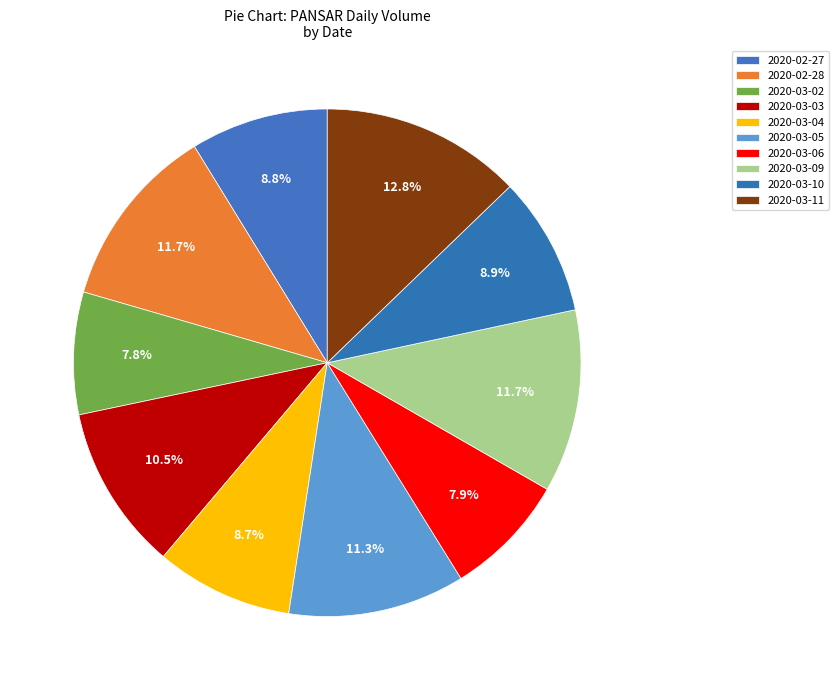

Rank the categories by value from highest to lowest.

2020-03-11, 2020-02-28, 2020-03-09, 2020-03-05, 2020-03-03, 2020-03-10, 2020-02-27, 2020-03-04, 2020-03-06, 2020-03-02